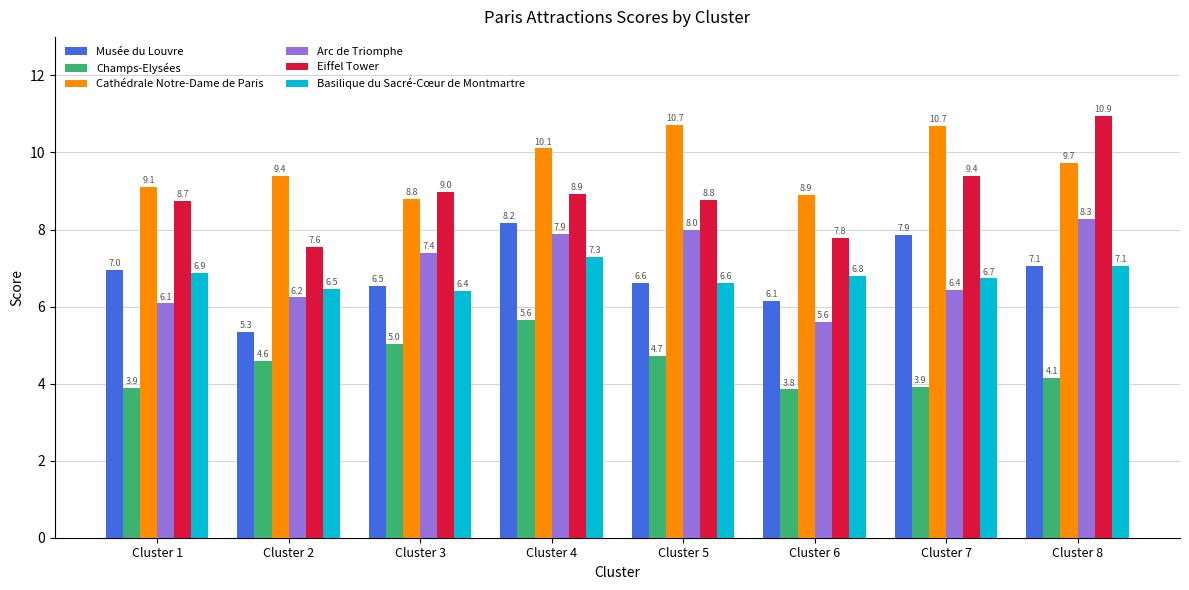

Is the value of Basilique du Sacré-Cœur de Montmartre at Cluster 7 greater than the value of Champs-Elysées at Cluster 5?

Yes